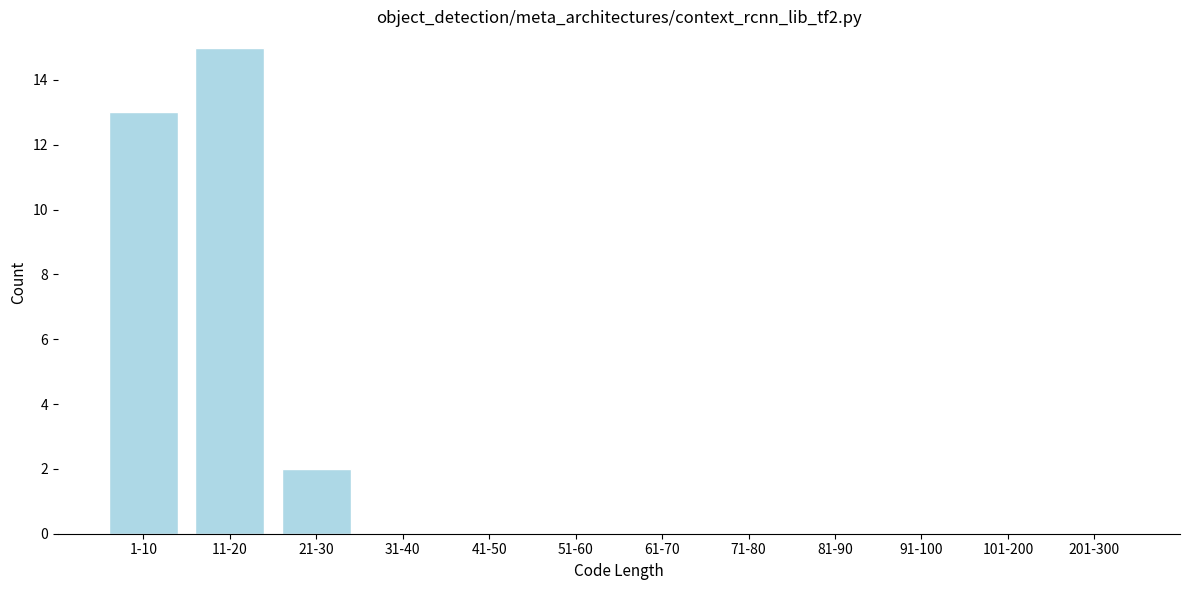

At which label is the value closest to 7?

21-30